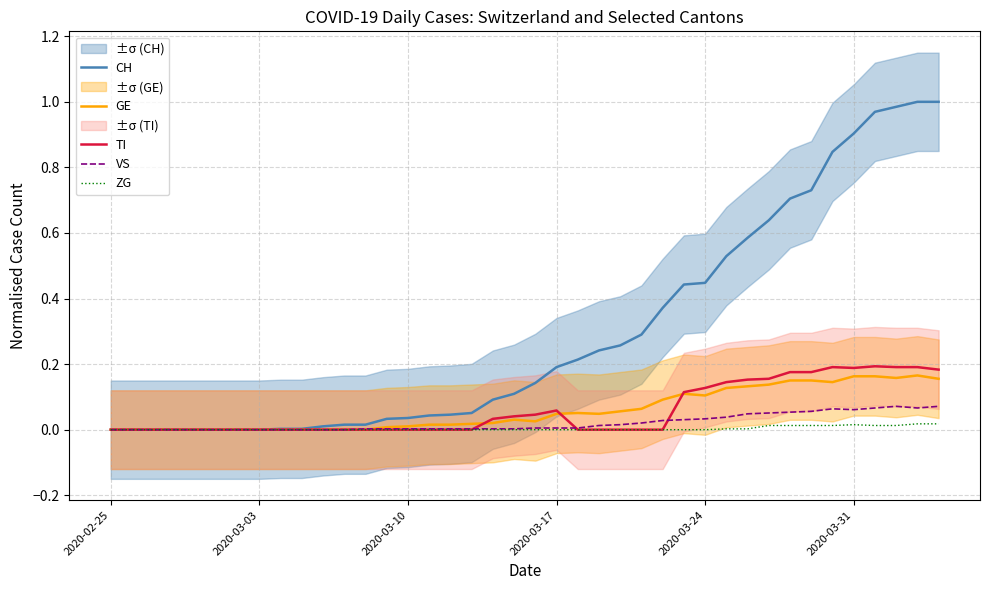

How many lines are shown in the chart?

5